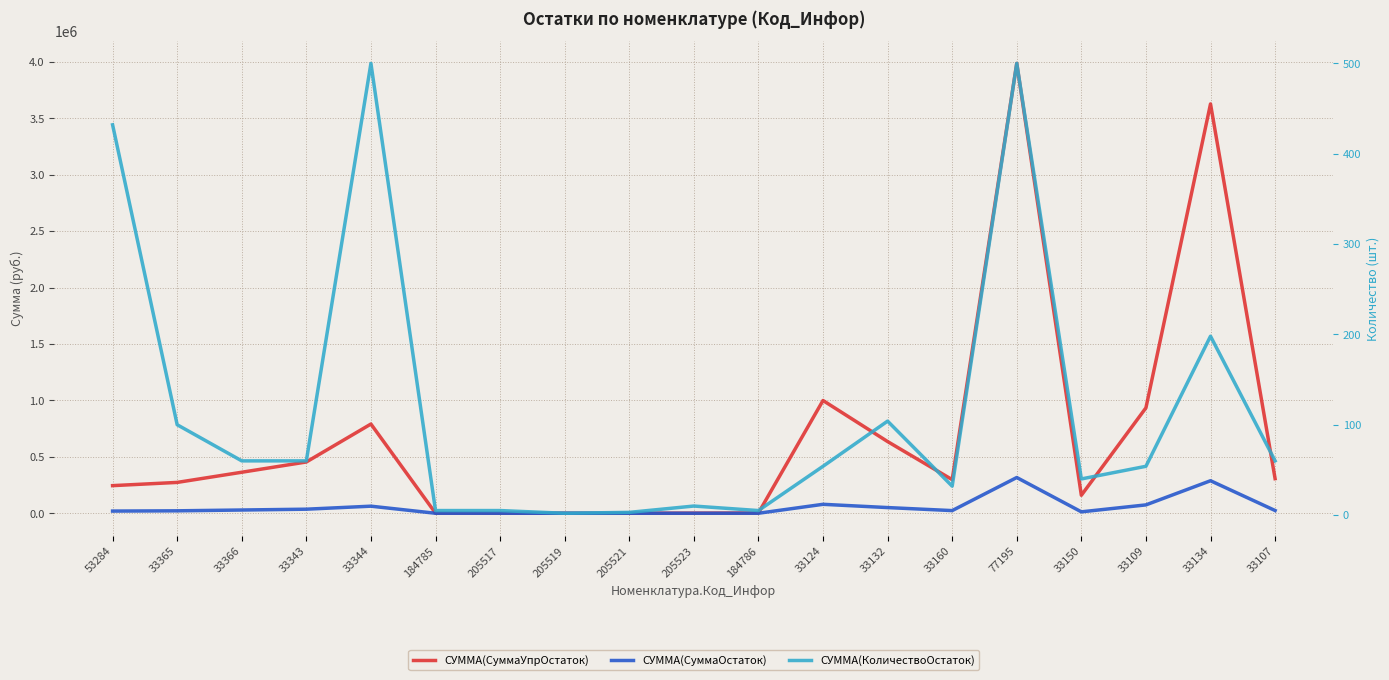

What is the minimum value for СУММА(СуммаУпрОстаток)?

271.6